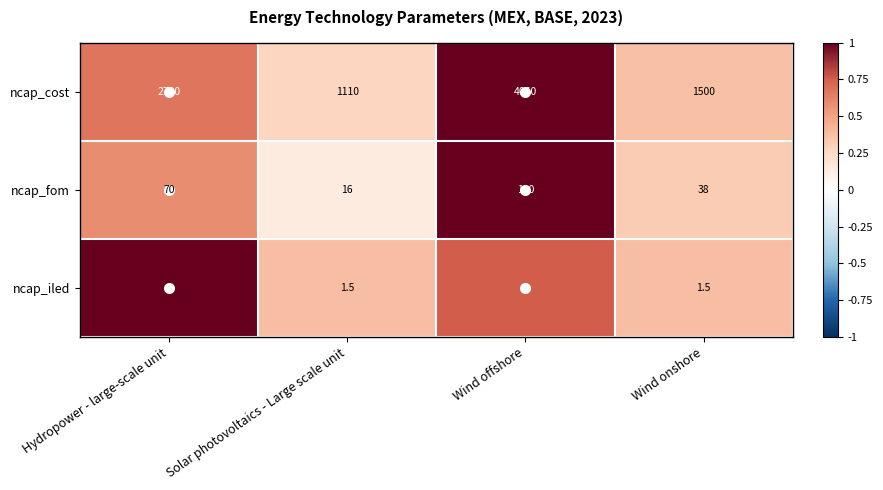

What is the sum of all ncap_cost values?

9370.0